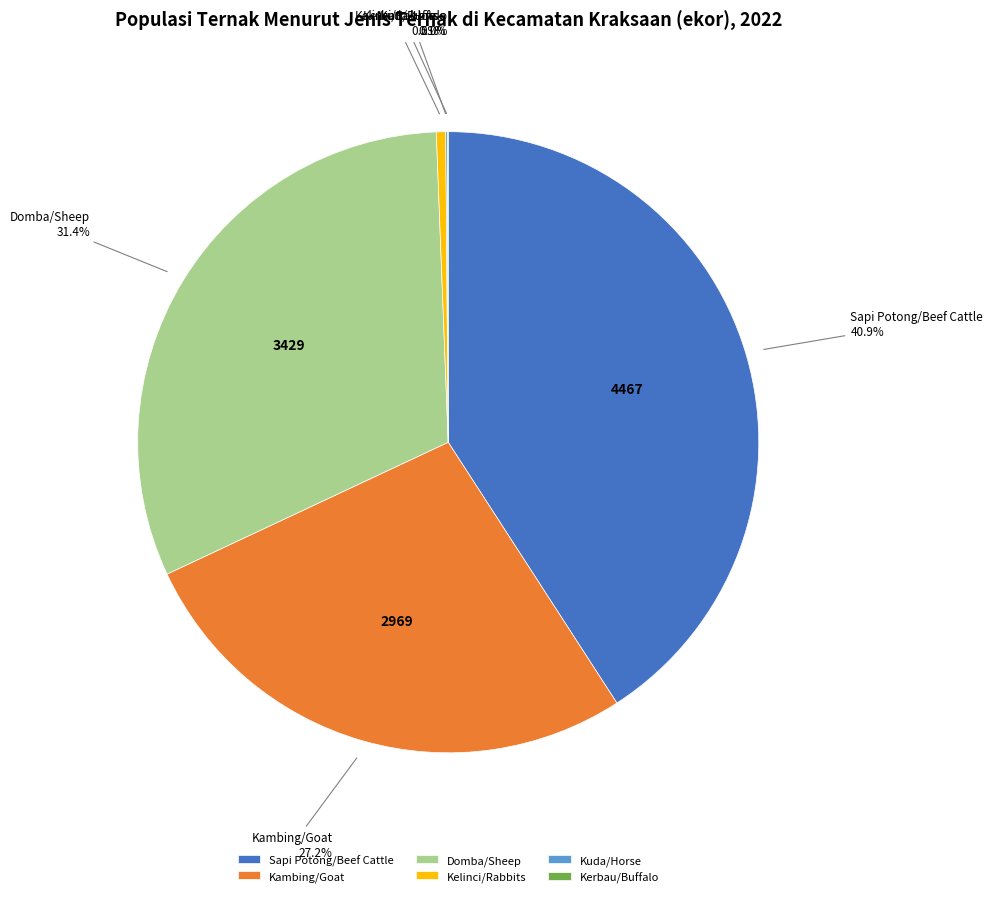

Is there a majority slice in this chart?

No